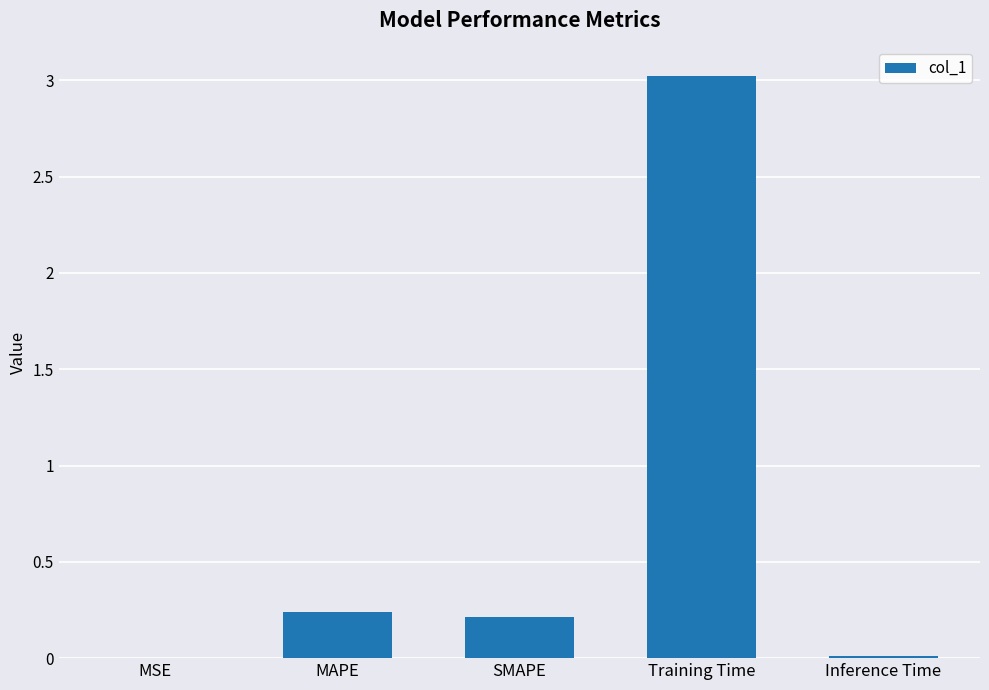

What is the greatest value displayed?

3.0